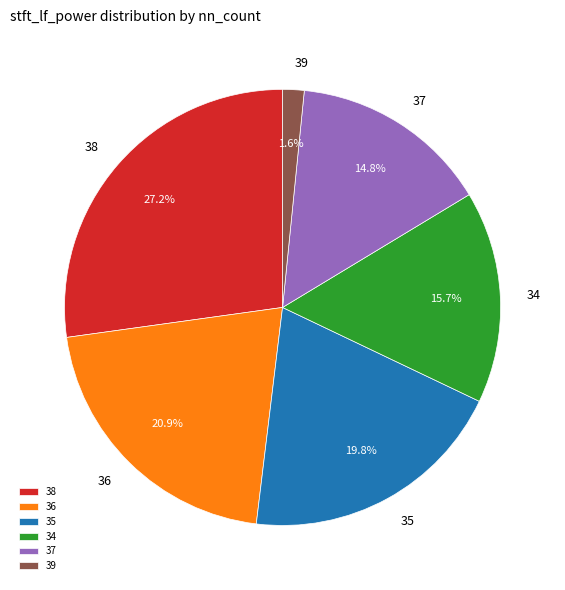

What percentage is the 38 slice, to the nearest percent?

27%